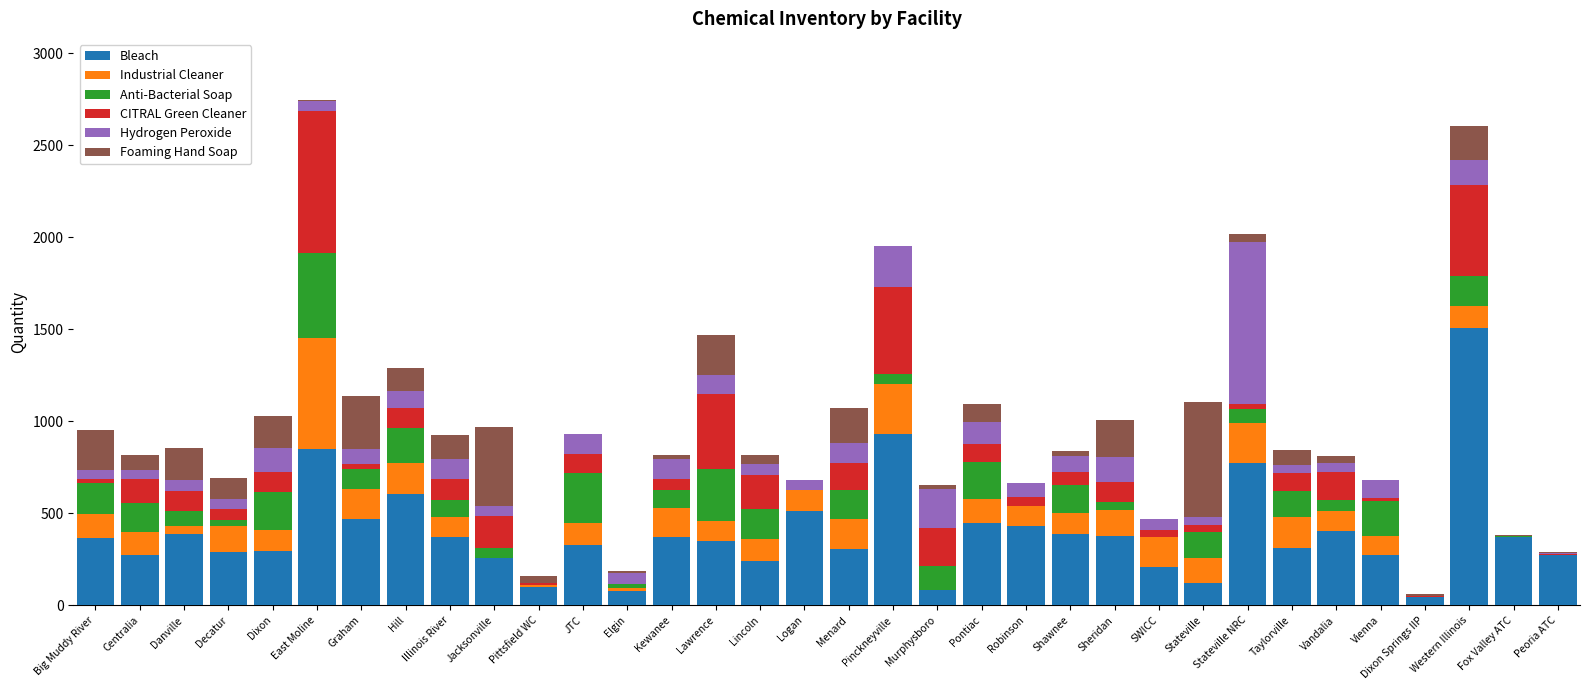

What is the highest value of the Bleach series?

1505.0